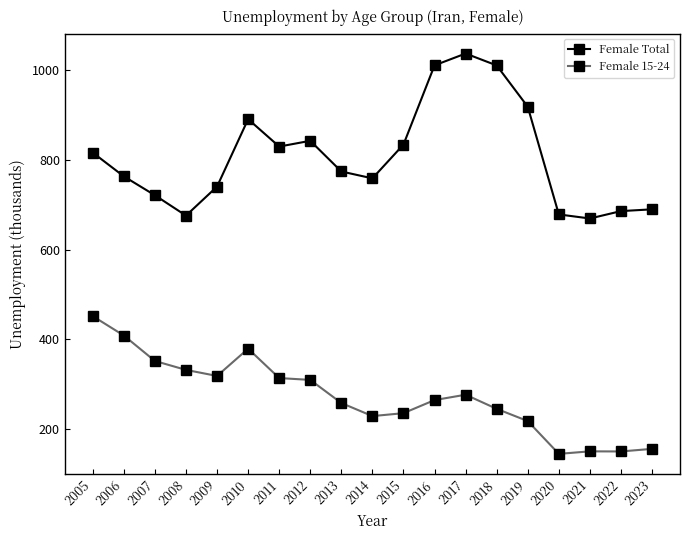

Where is the first local maximum for Female Total?

2010